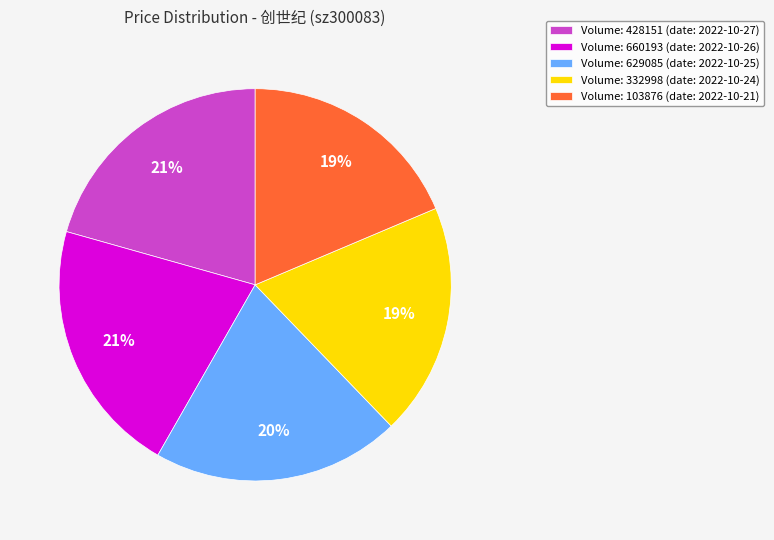

What percentage is the Volume: 428151 (date: 2022-10-27) slice, to the nearest percent?

21%